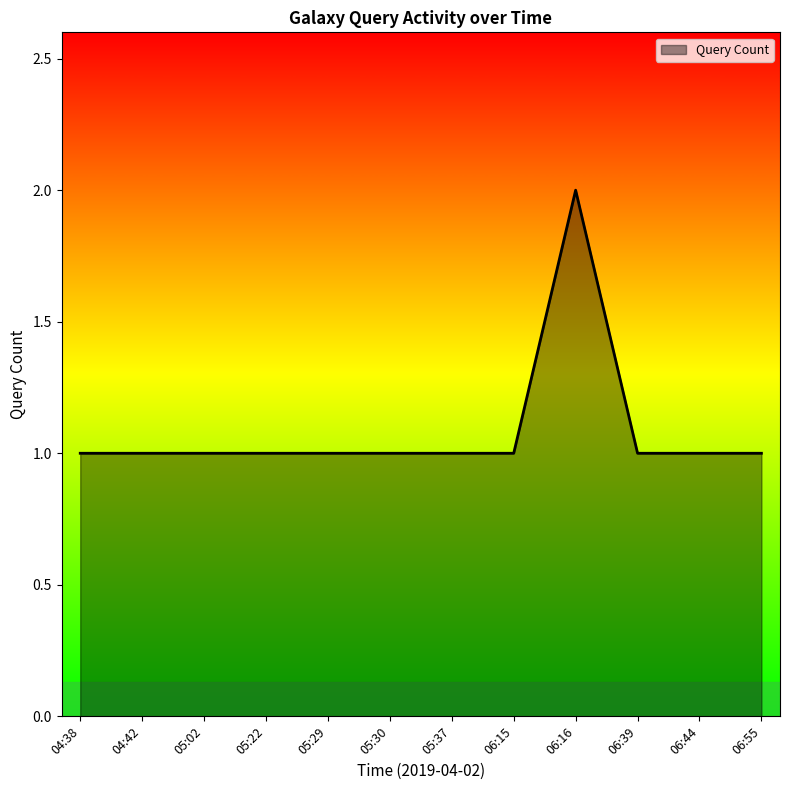

Does the chart have visible grid lines?

No